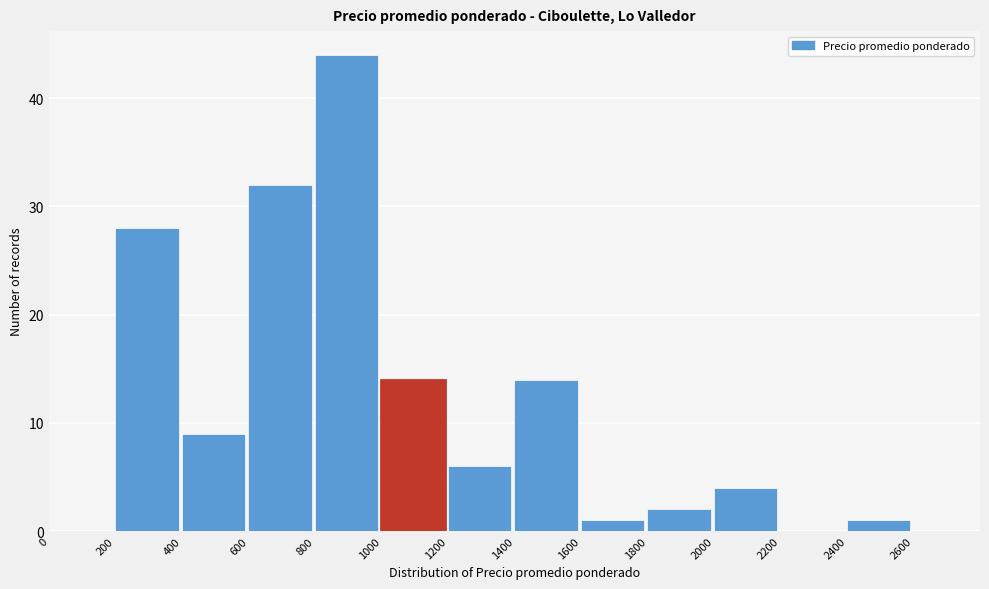

Reading left to right, transcribe this chart: for each bar, give the range it covers on the x-axis and its height. The values are not printed on the chart, so give them approximately, as read against the axis.

0 to 200: 0
200 to 400: 28
400 to 600: 9
600 to 800: 32
800 to 1000: 44
1000 to 1200: 14
1200 to 1400: 6
1400 to 1600: 14
1600 to 1800: 1
1800 to 2000: 2
2000 to 2200: 4
2200 to 2400: 0
2400 to 2600: 1
2600 to 2800: 0